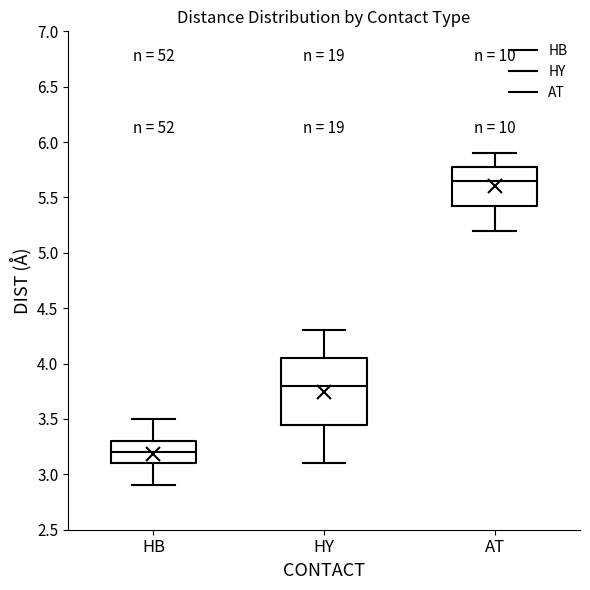

Reading left to right, read every box against the y-axis: the position of its median line, the range the box covers, and the ends of its whiskers. The values are not printed on the chart, so give them approximately, as read against the axis.

HB: median 3.20, box 3.10 to 3.30, whiskers 2.90 to 3.50
HY: median 3.80, box 3.45 to 4.05, whiskers 3.10 to 4.30
AT: median 5.65, box 5.45 to 5.80, whiskers 5.20 to 5.90